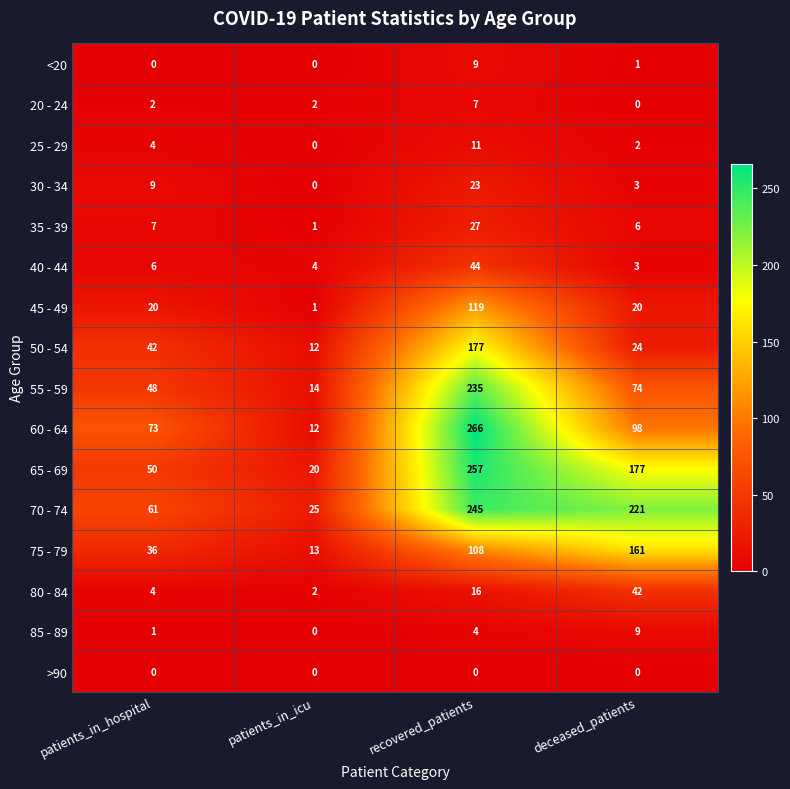

How many 20 - 24 values are between 2 and 7?

3